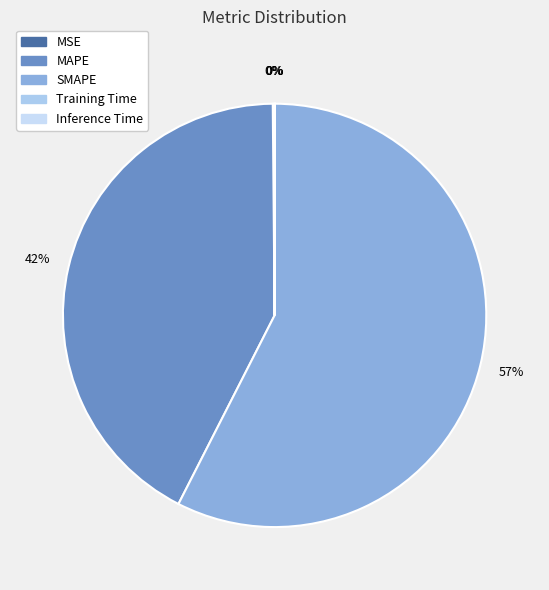

What percentage is the MAPE slice, to the nearest percent?

42%